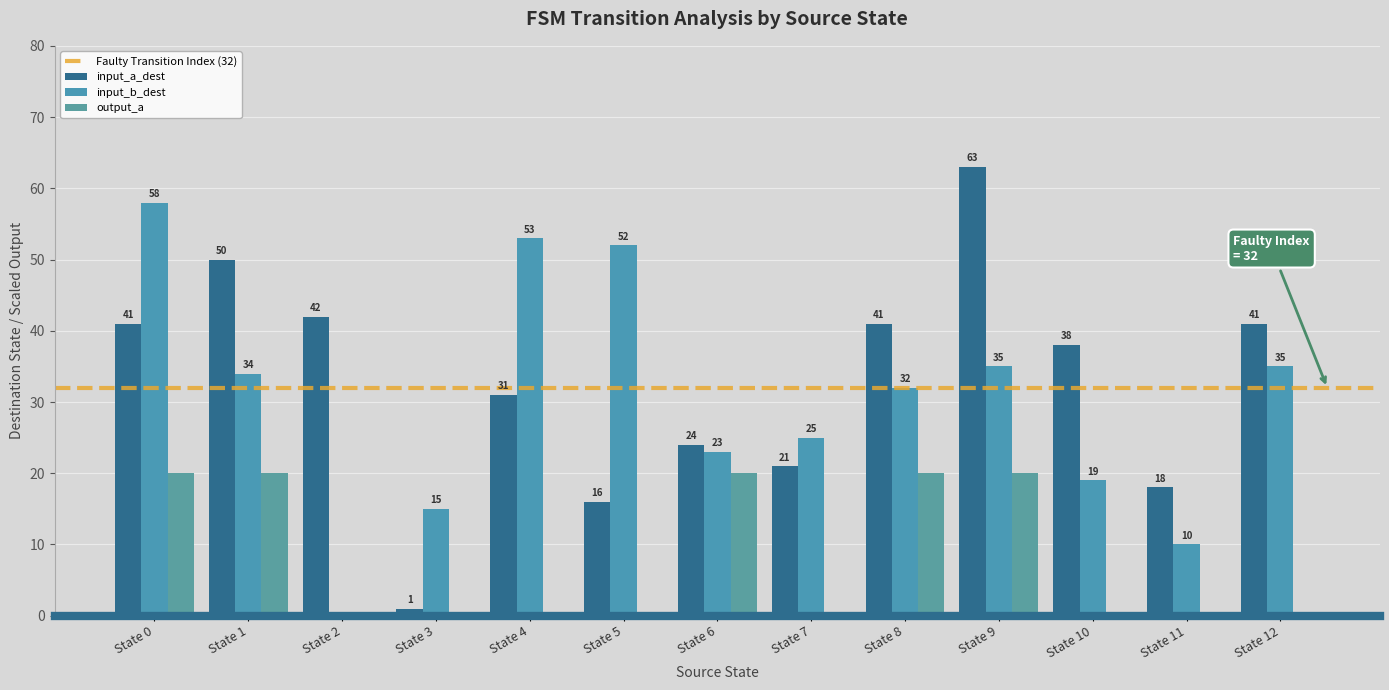

True or false: input_a_dest has a value of 66 at State 12.

False